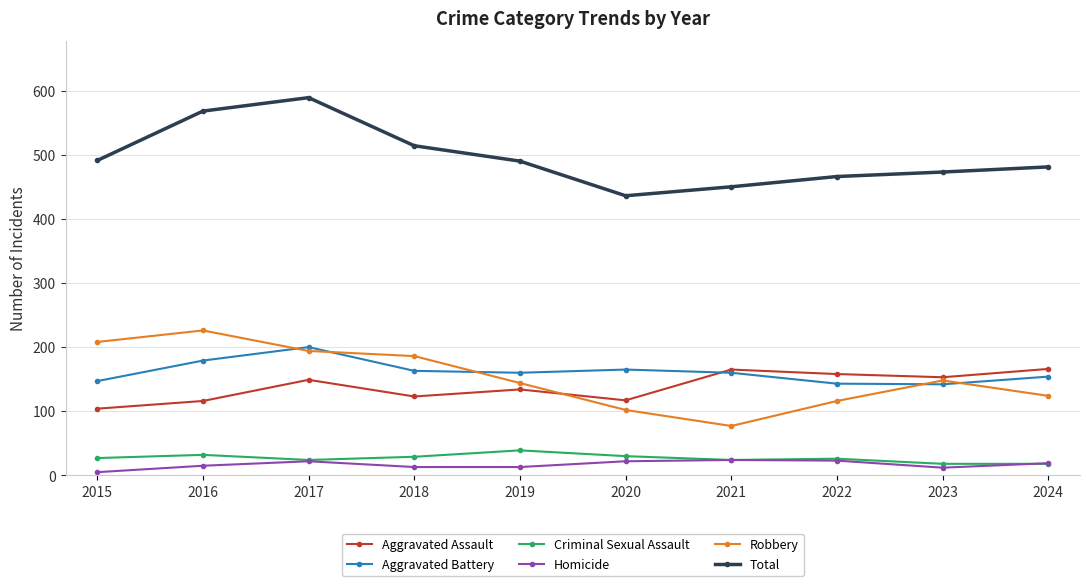

What are all the series names shown in the legend?

Aggravated Assault, Aggravated Battery, Criminal Sexual Assault, Homicide, Robbery, Total